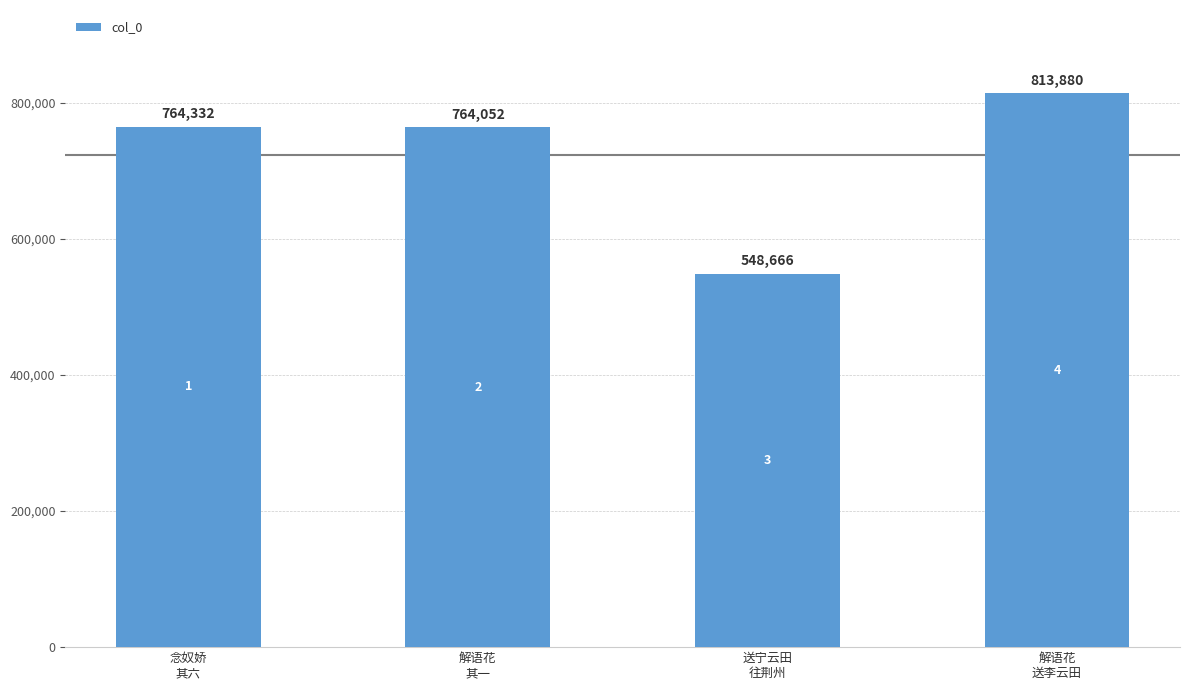

The value at 解语花
送李云田 is 465068. True or false?

False